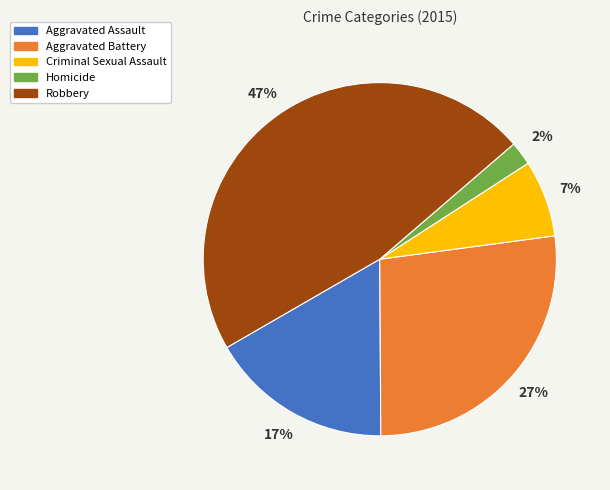

Is there any slice that represents more than half of the pie?

No